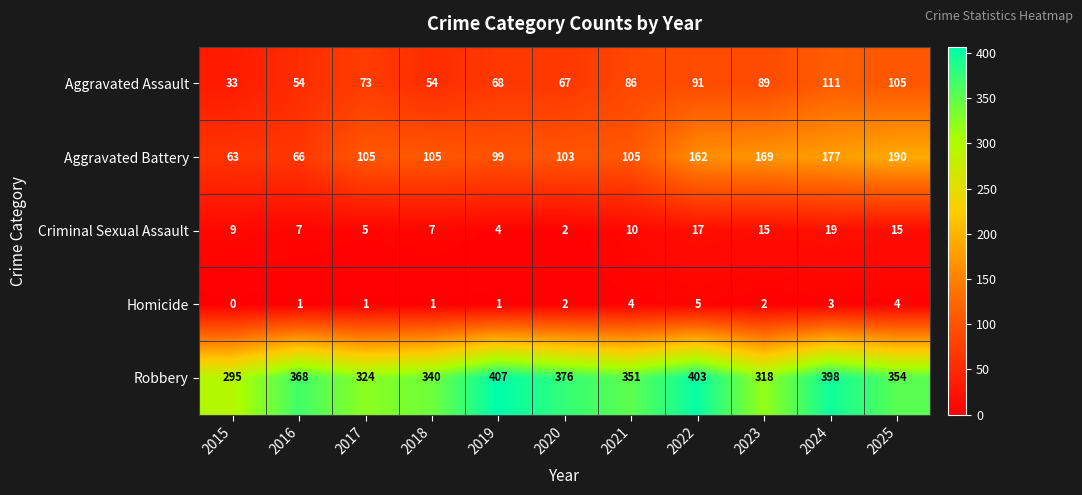

How many distinct data groups are displayed?

5